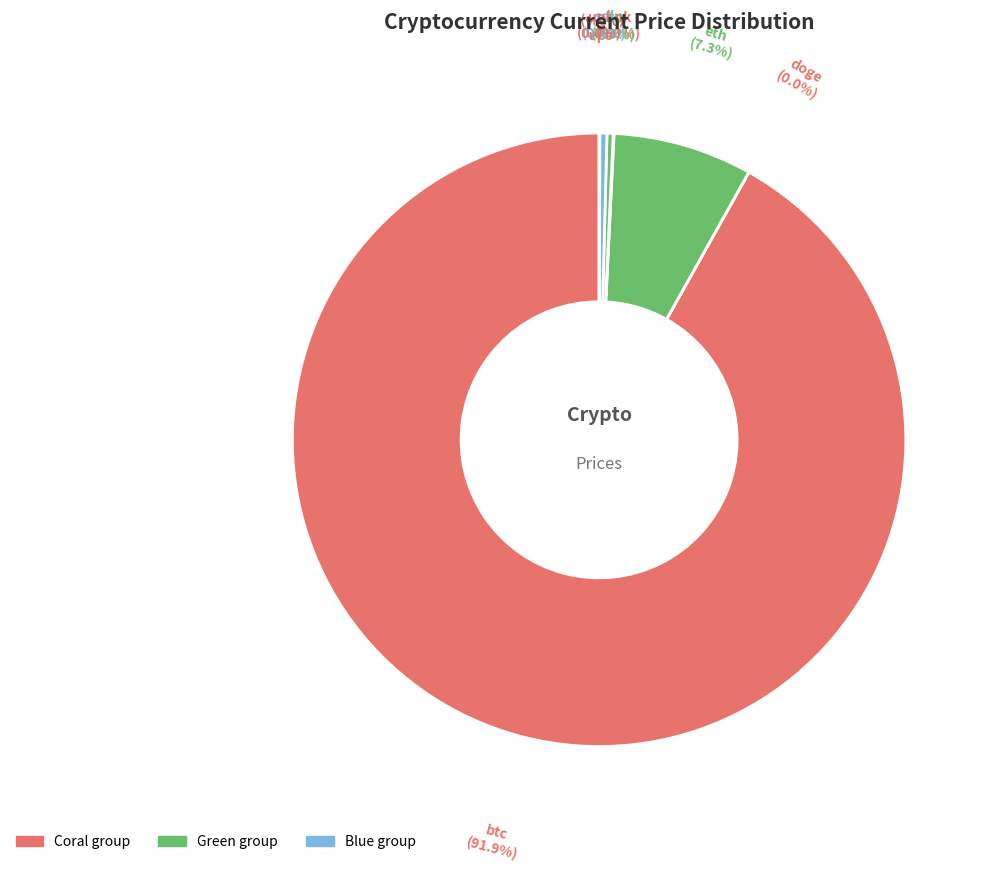

Which slice is the largest?

btc